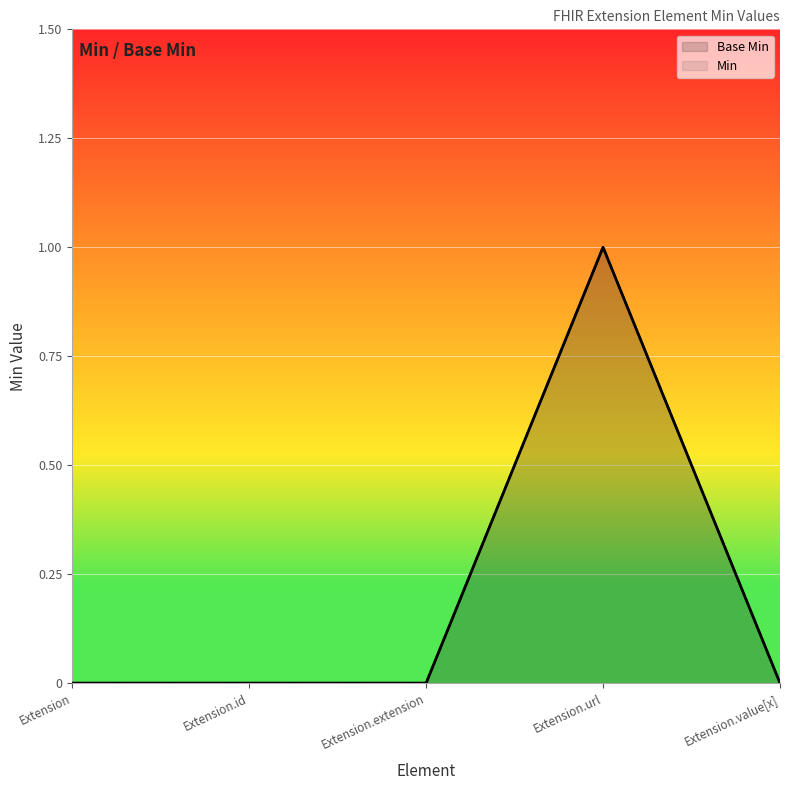

True or false: Min and Base Min intersect in this chart.

False